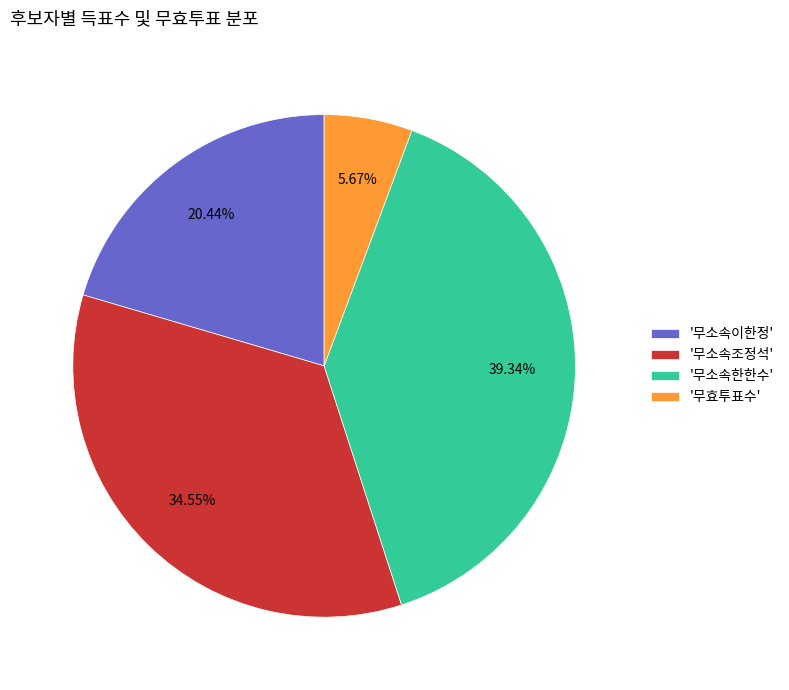

Rank the categories by value from lowest to highest.

'무효투표수', '무소속이한정', '무소속조정석', '무소속한한수'